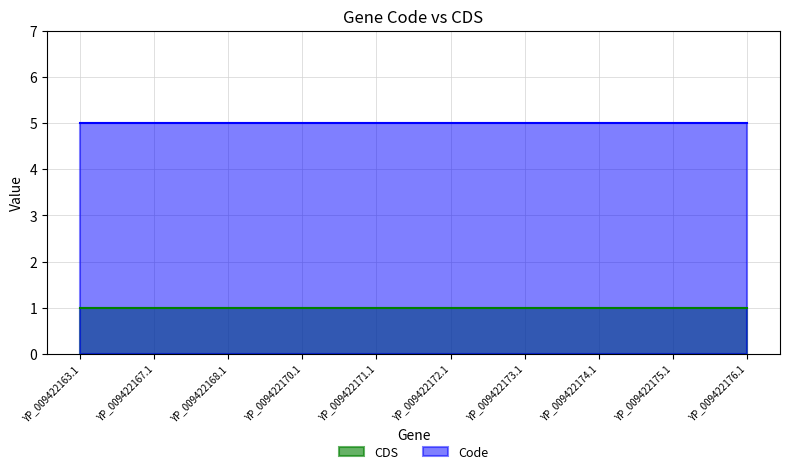

The value of Code at YP_009422171.1 is 7. True or false?

False